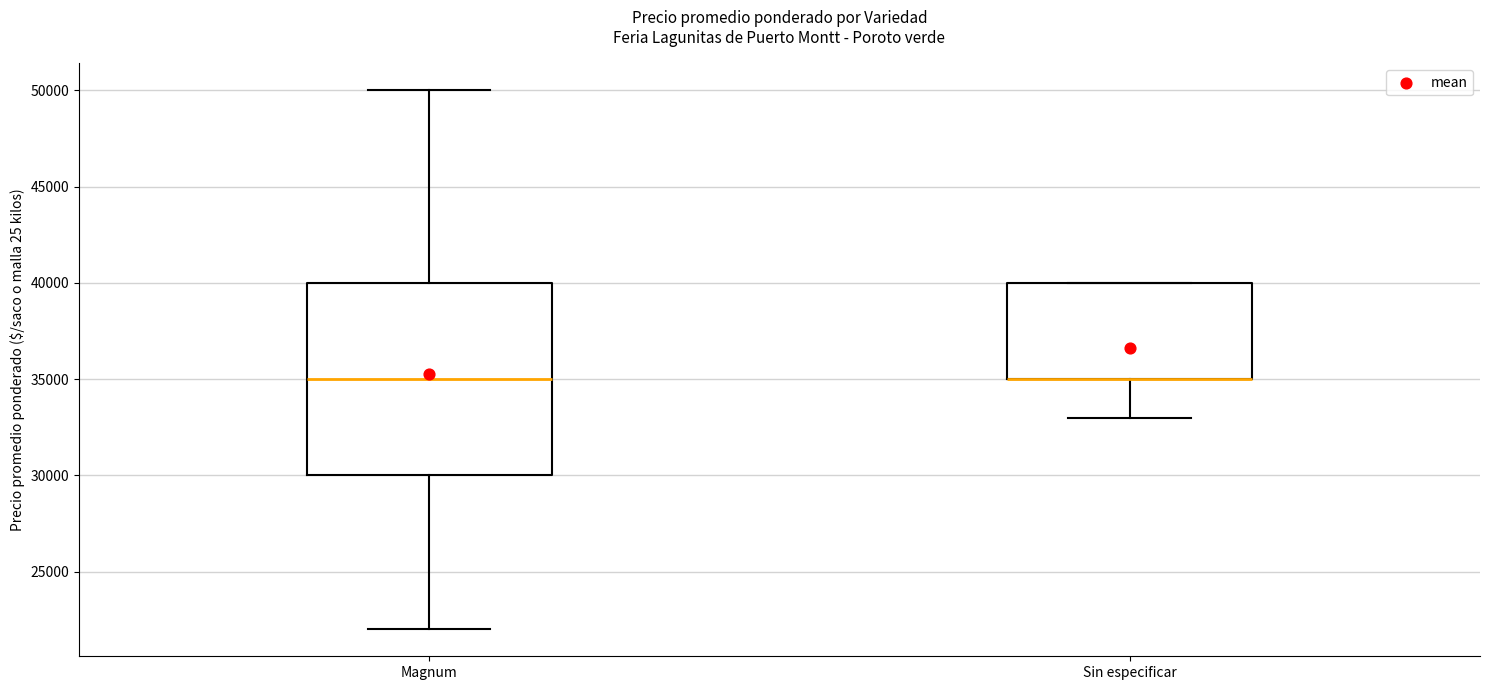

Reading left to right, transcribe this box plot: for each box, give where its median line is, the range the box spans, and where its two whiskers end, as read against the y-axis. The values are not printed on the chart, so give them approximately, as read against the axis.

Magnum: median 35000, box 30000 to 40000, whiskers 22000 to 50000
Sin especificar: median 35000 (drawn on the box's lower edge), box 35000 to 40000, whiskers 33000 to 40000